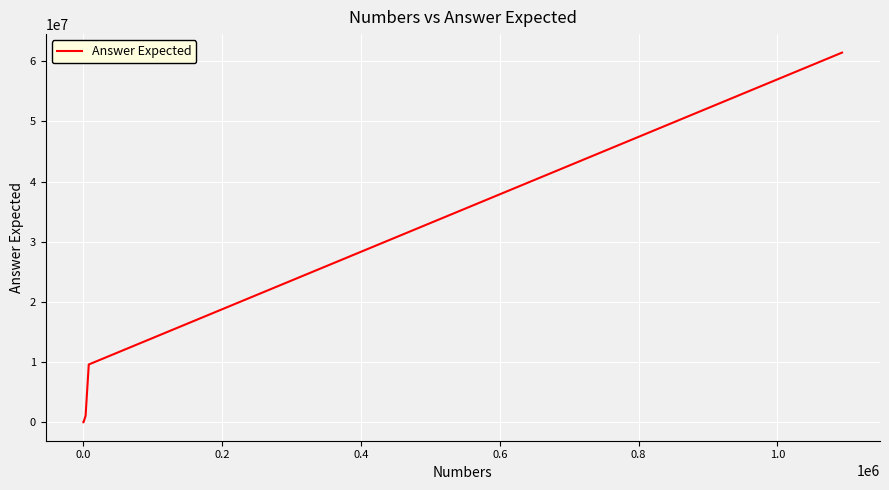

True or false: there are more than 1 points higher than both neighbors.

False